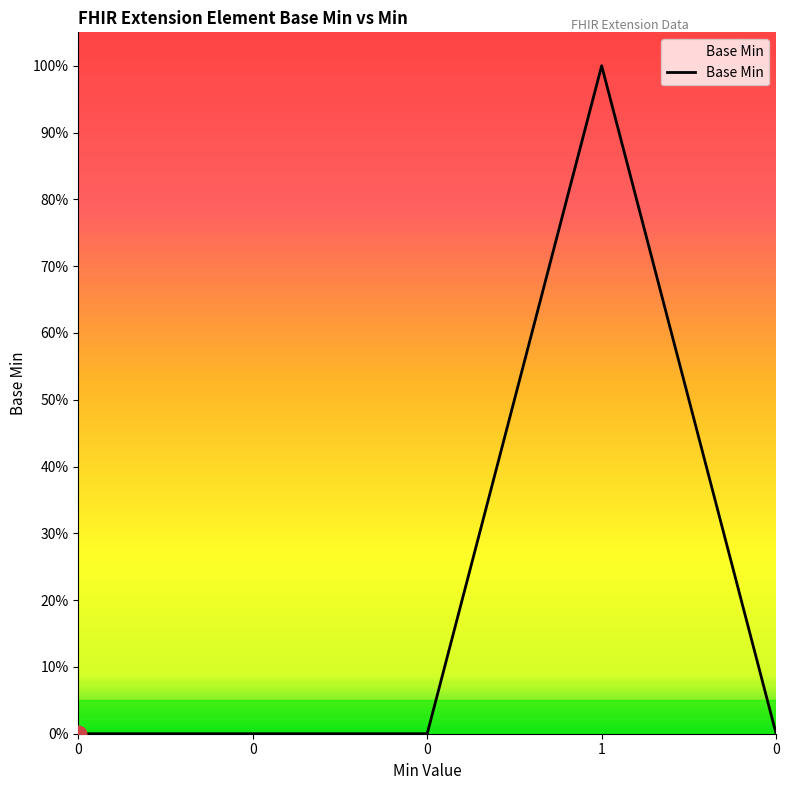

List the labels in order of value, smallest first.

0, 0, 0, 0, 1